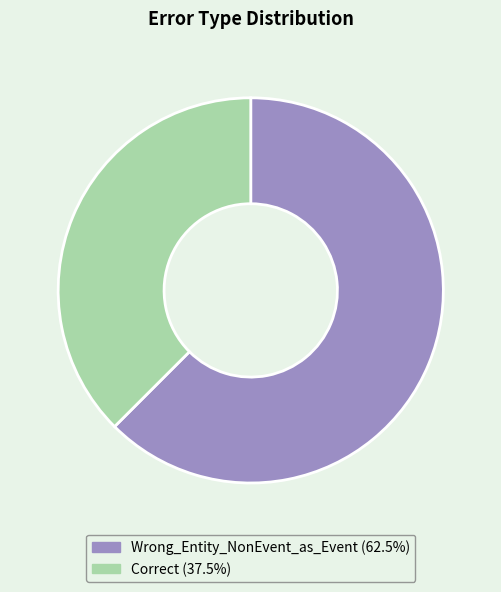

Rank the categories by value from lowest to highest.

Correct, Wrong_Entity_NonEvent_as_Event